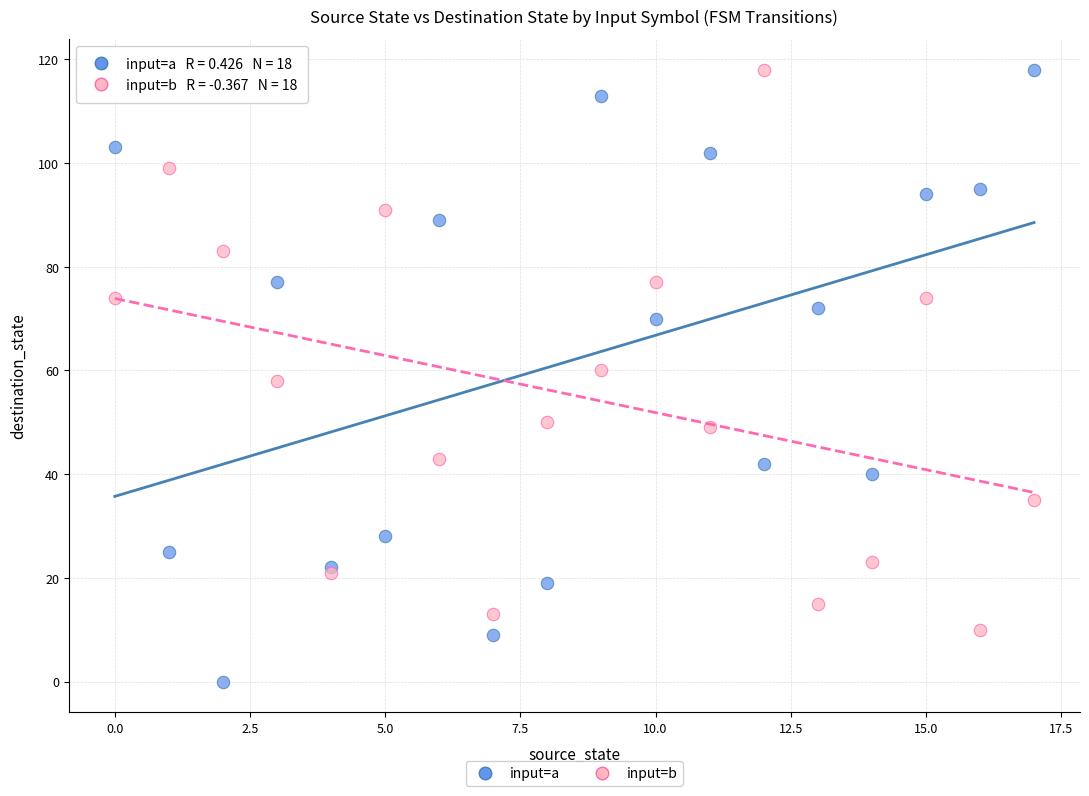

What are all the series names shown in the legend?

input=a, input=b